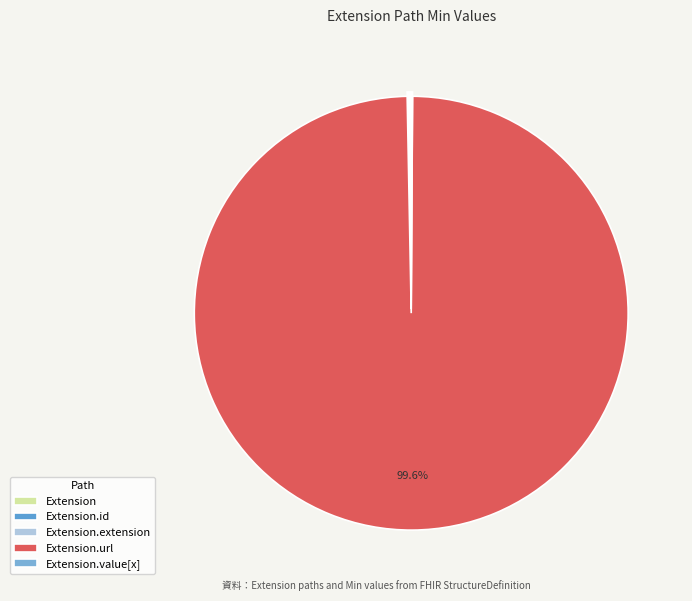

How many slices are in this pie chart?

5